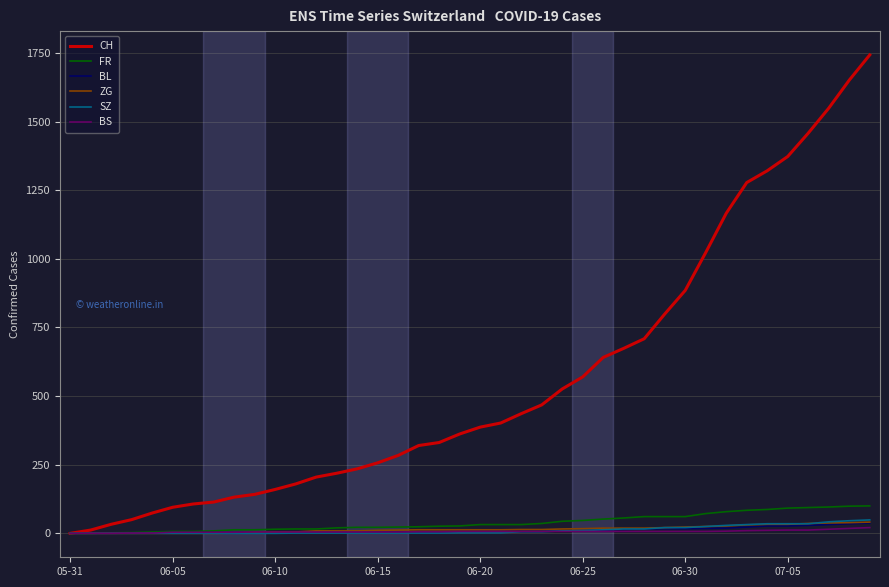

What is the maximum value shown in the chart?

1743